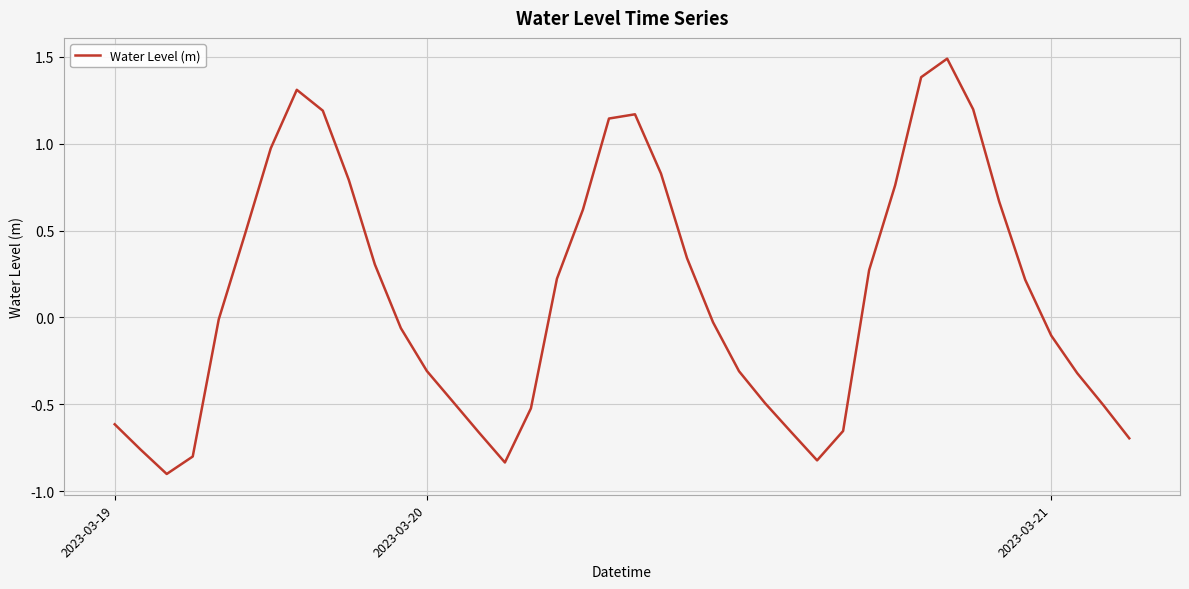

What is the difference between the maximum and minimum values?

2.4